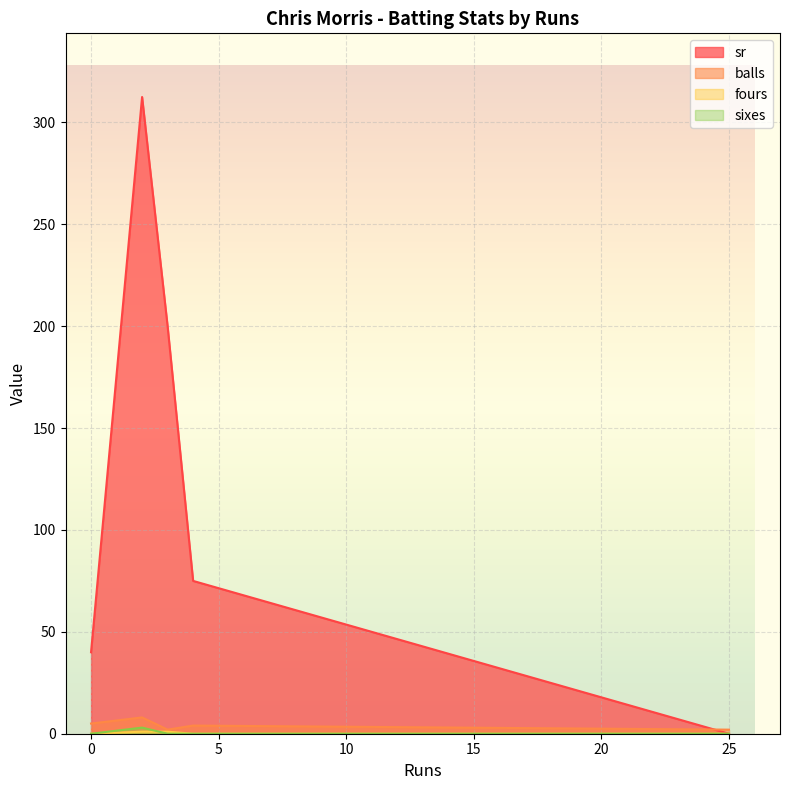

At which label is sr closest to 156?

3